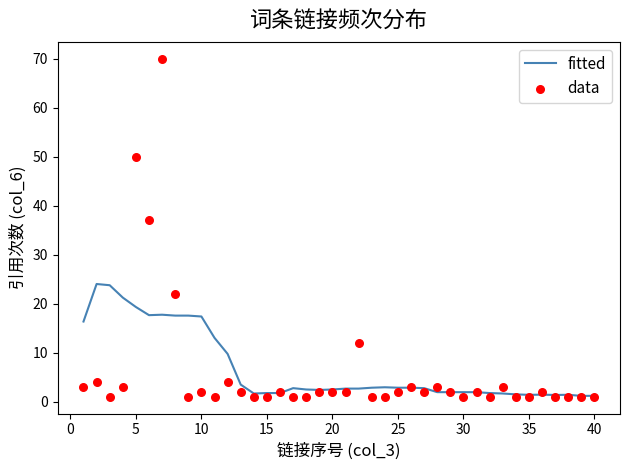

What is the highest value of the fitted series?

24.0